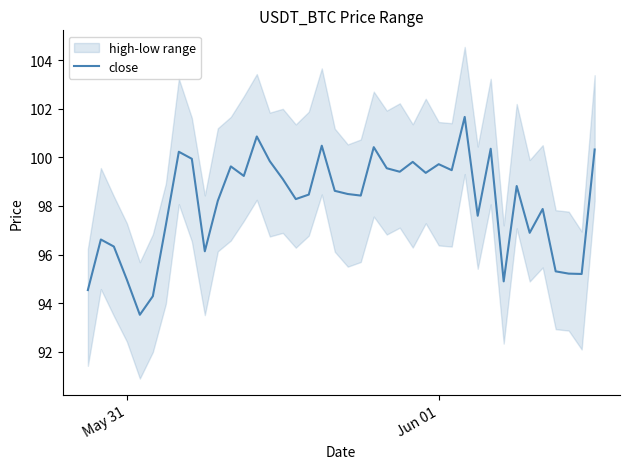

What is the value of the 1st point from the left?

94.5